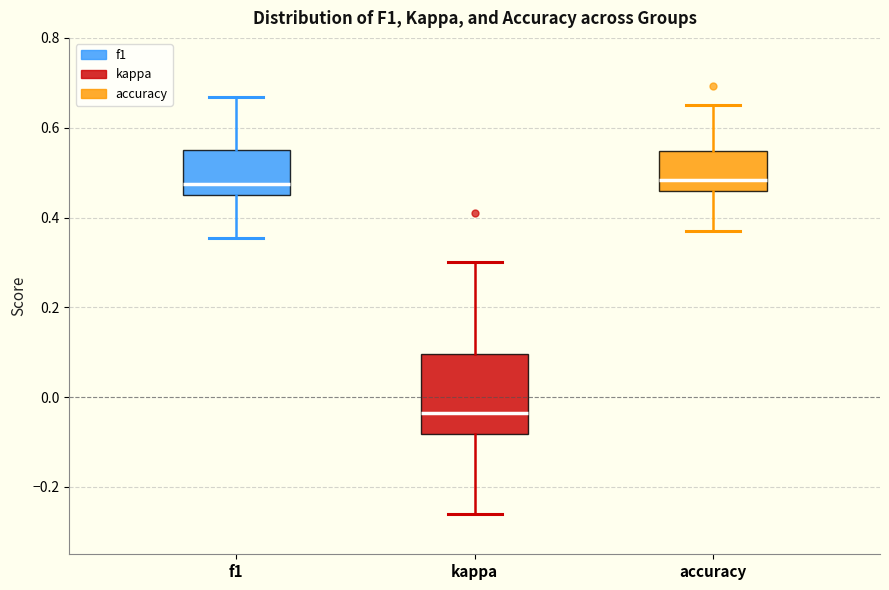

Which box is the tallest, from its lower edge to its upper edge?

kappa